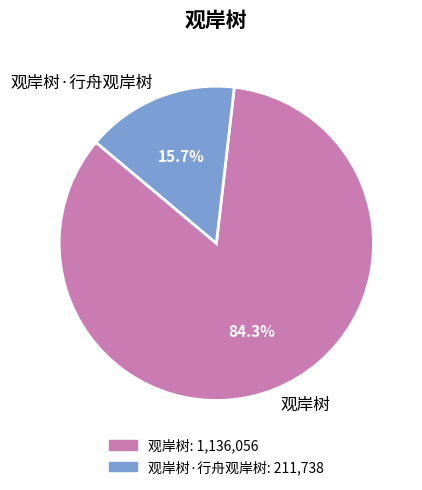

What percentage is NOT represented by 观岸树·行舟观岸树?

84.3%